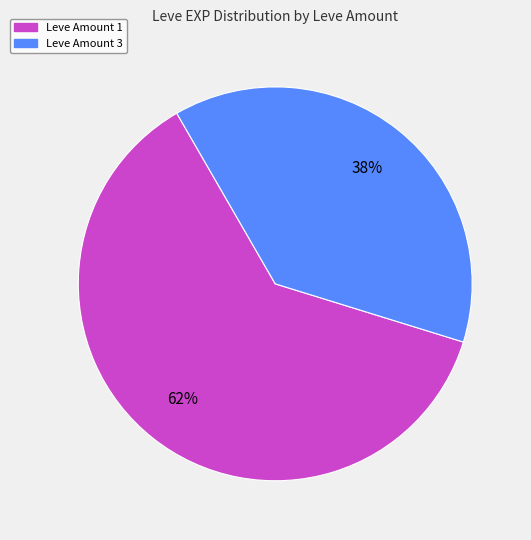

To the nearest percent, what is the average slice percentage?

50%